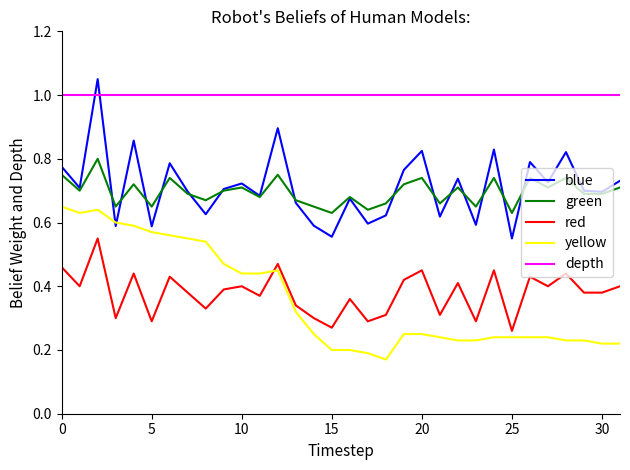

Which series has the largest total across all categories?

depth